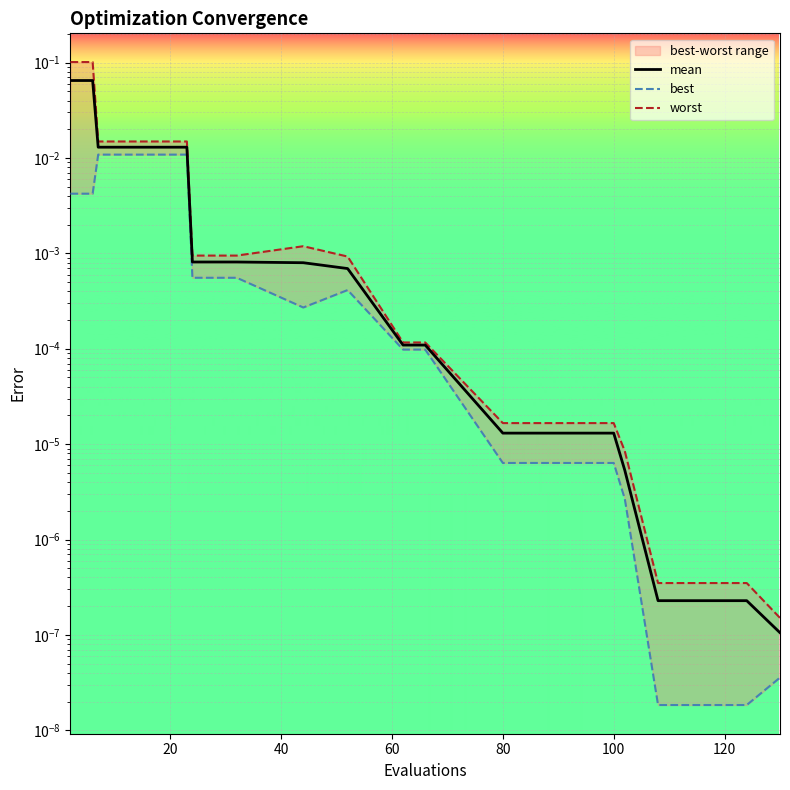

The value of worst at 8 is 0.0. True or false?

False